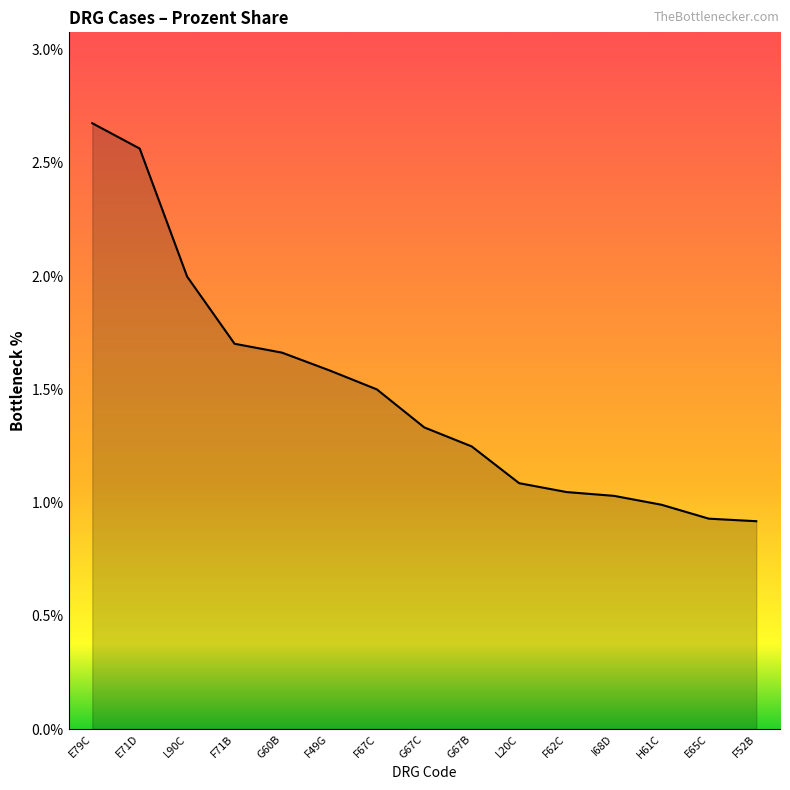

What position from the left is F49G?

6